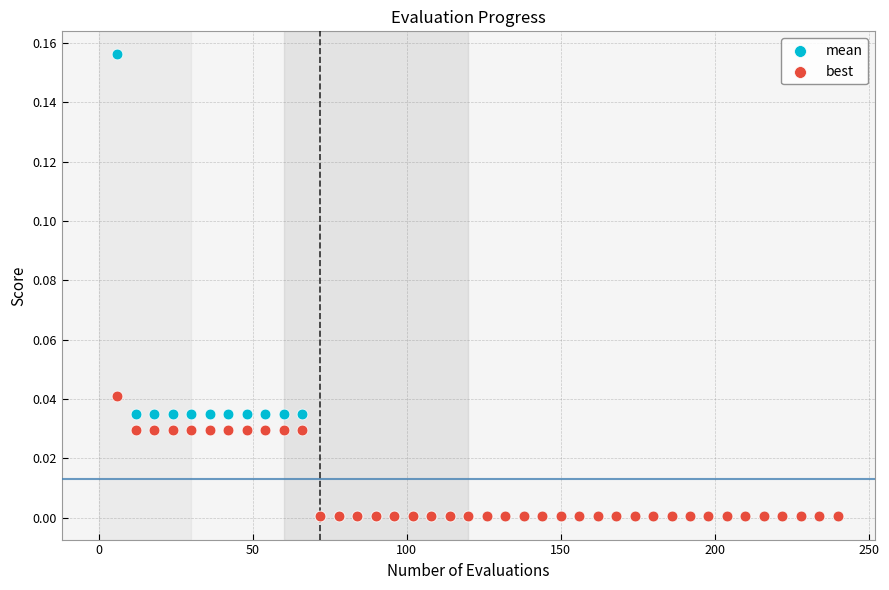

Which series reaches the maximum Y coordinate?

mean